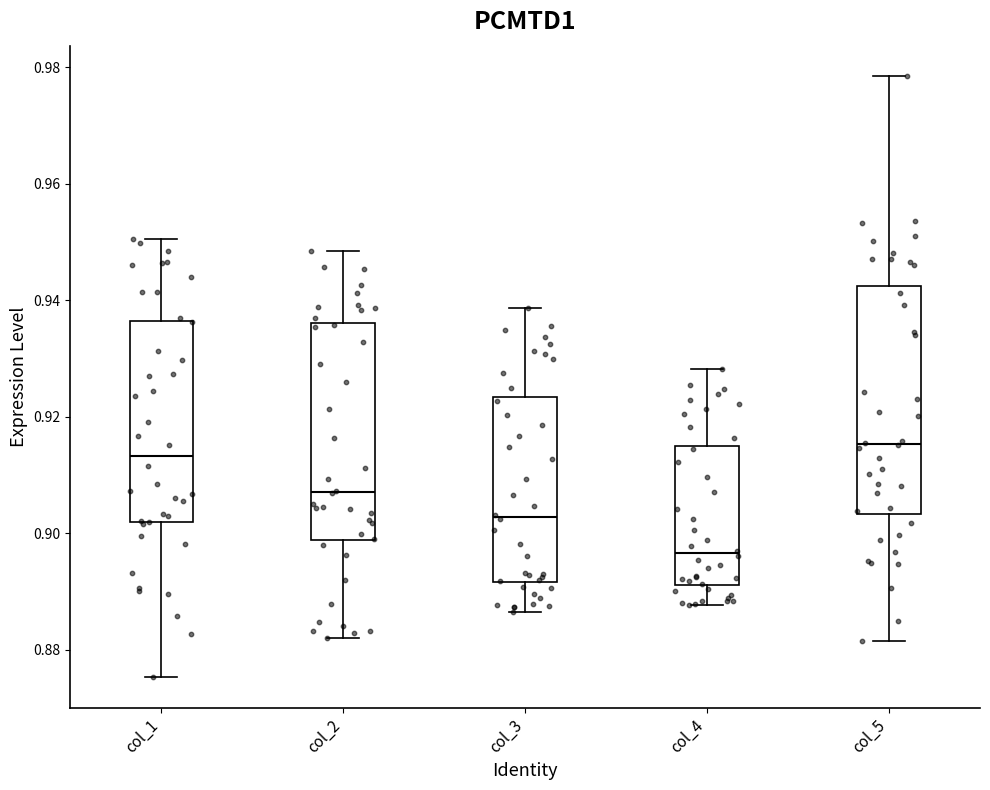

Which box's median line is the lowest?

col_4